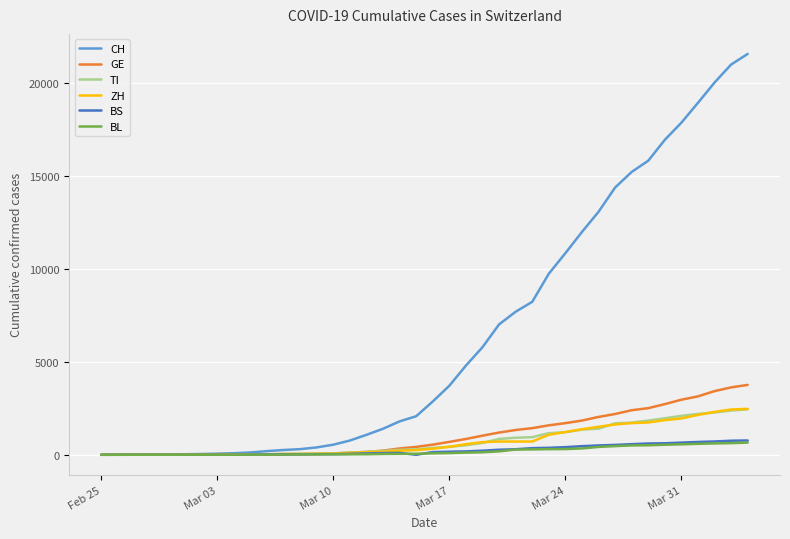

What is the maximum value for BL?

656